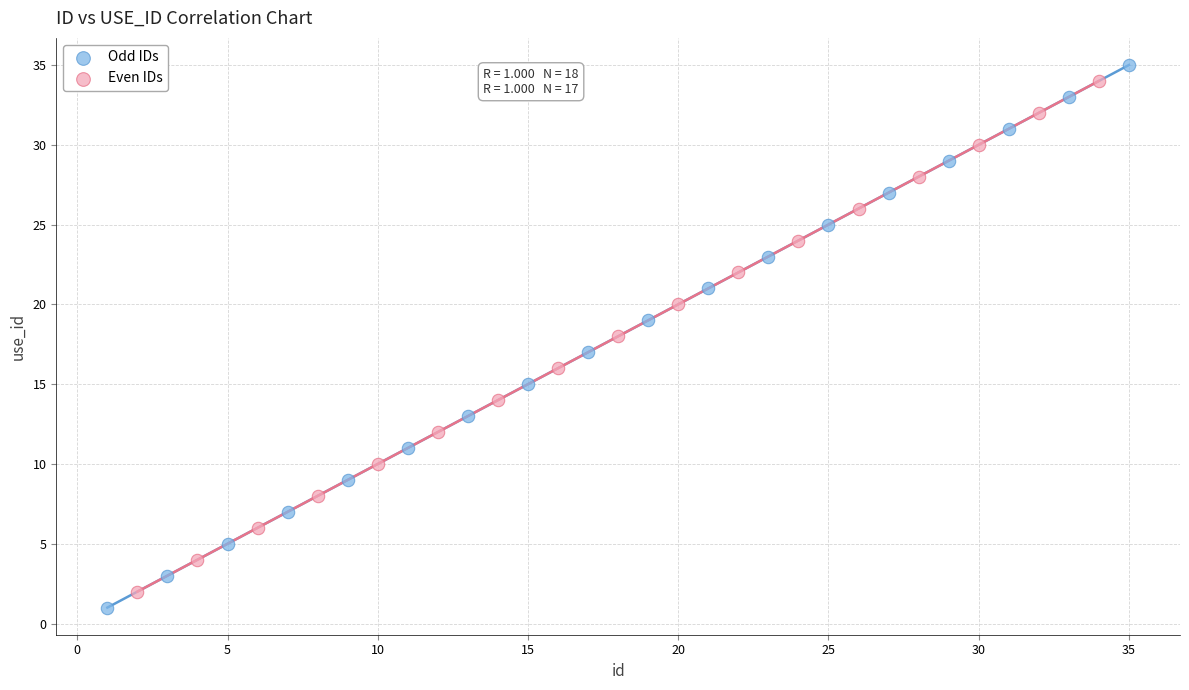

Which series reaches the minimum Y coordinate?

Odd IDs